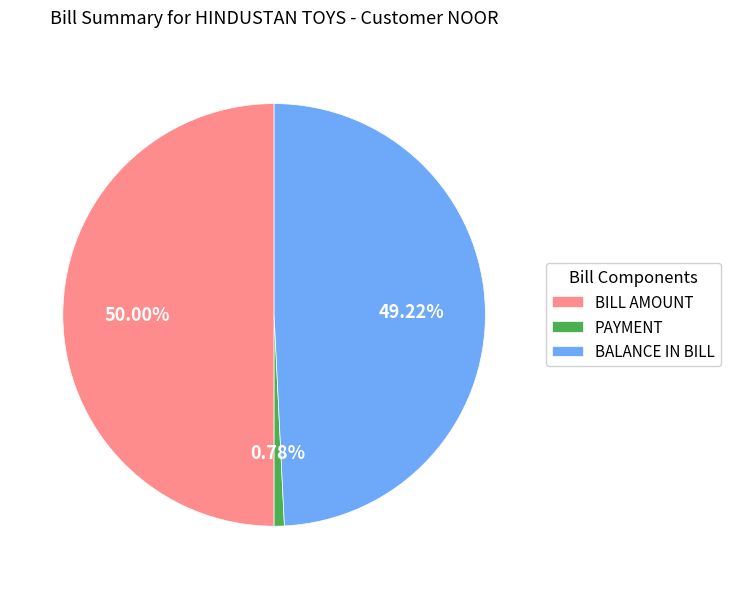

Is the sum of BALANCE IN BILL and BILL AMOUNT greater than half?

Yes